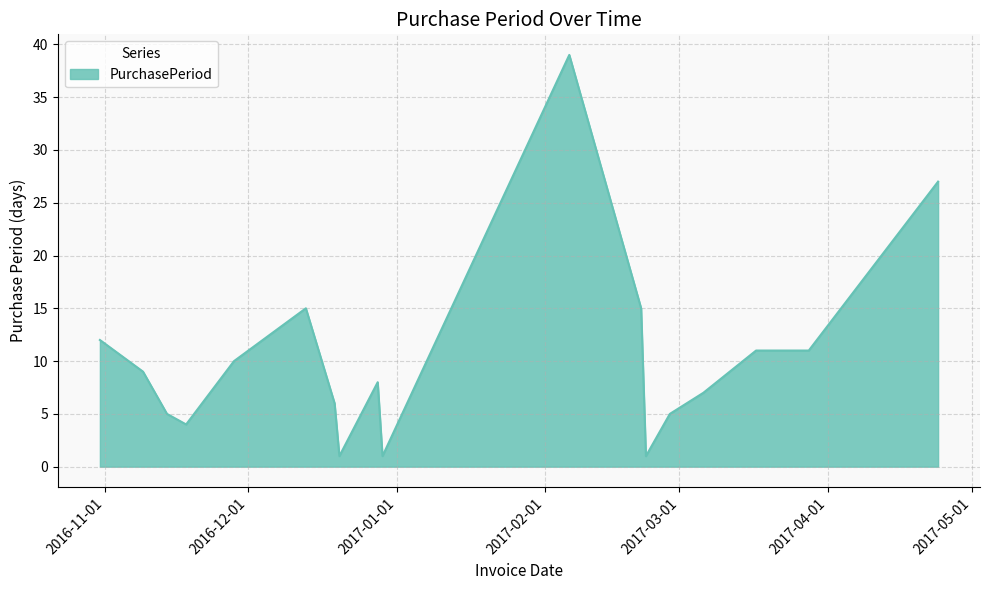

How many lines are shown in the chart?

1